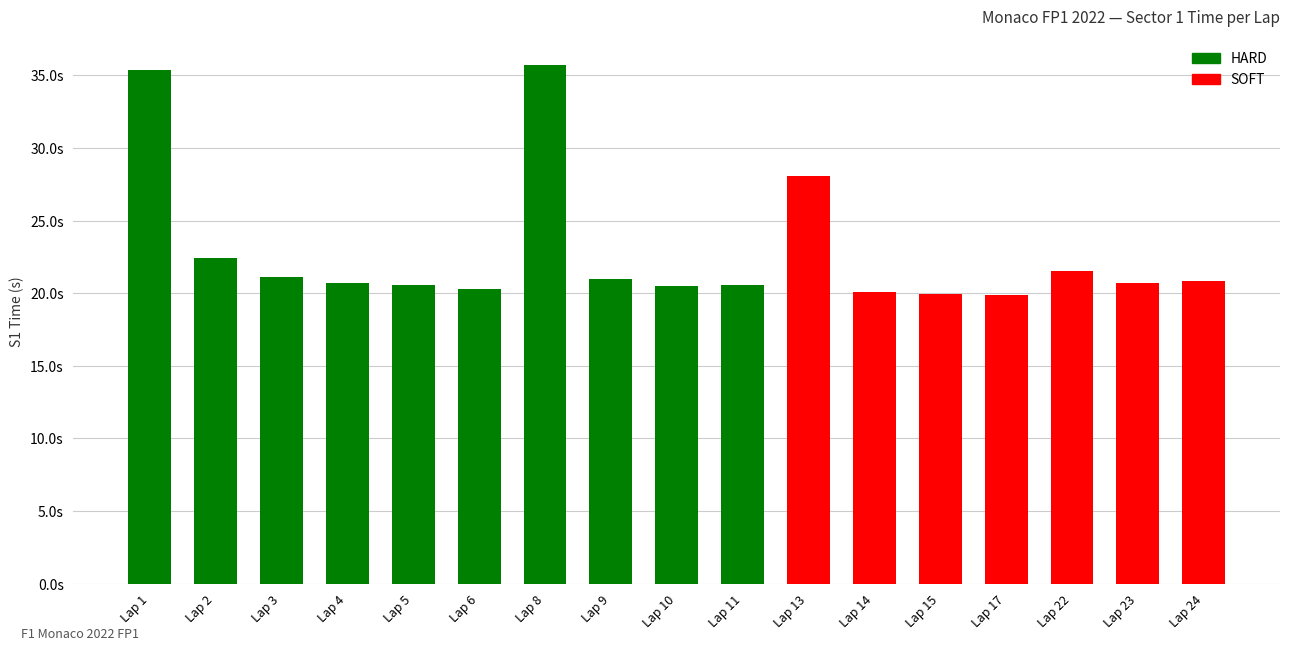

Does the chart contain any negative values?

No